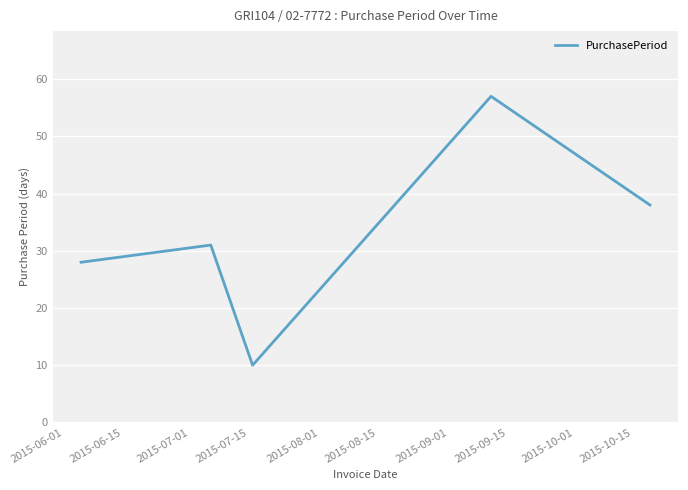

What is the minimum value shown in the chart?

10